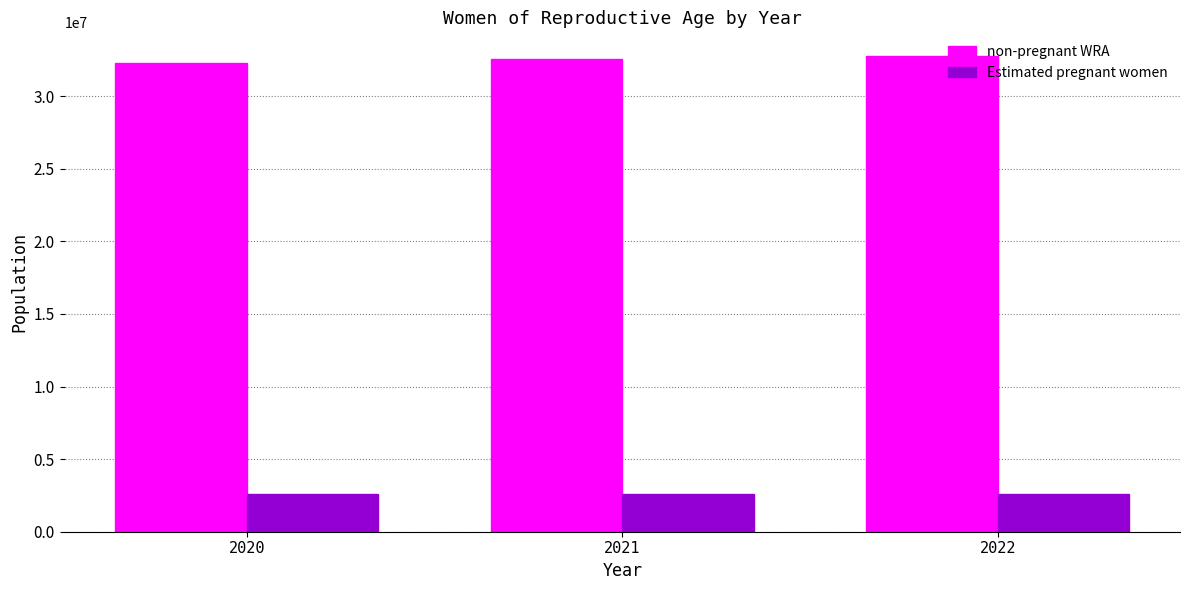

What is the value of the Estimated pregnant women bar at the 3rd from the left?

2569654.5